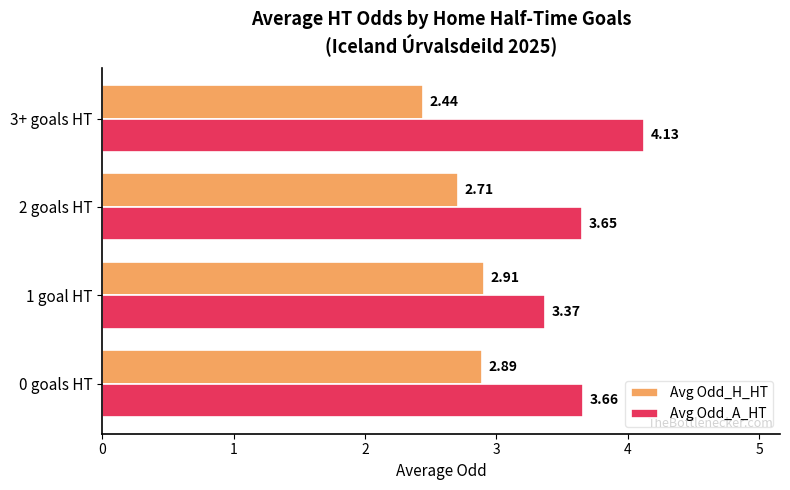

List the series in order of their peak value, lowest first.

Avg Odd_H_HT, Avg Odd_A_HT